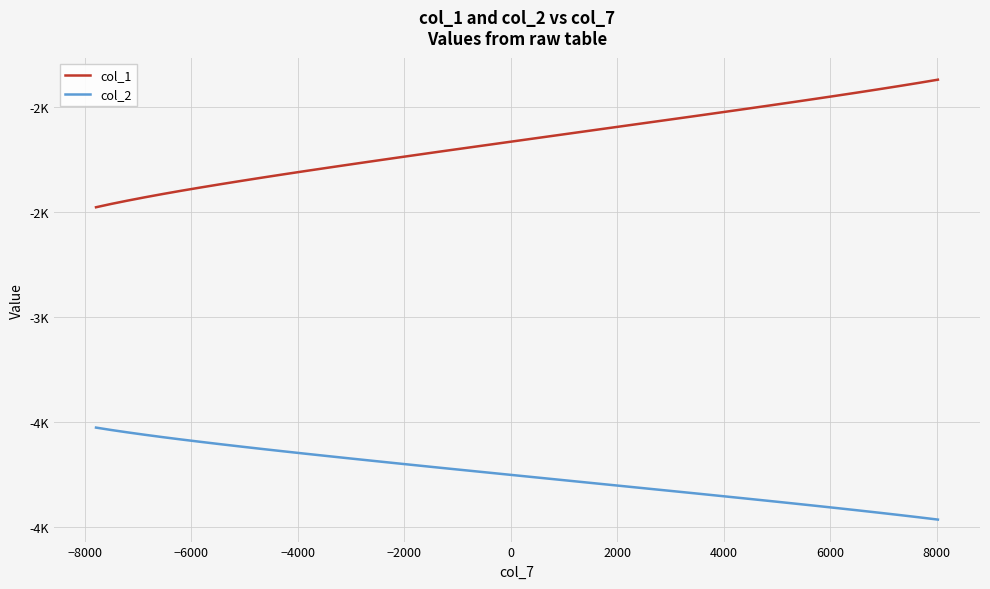

Does the chart have visible grid lines?

Yes